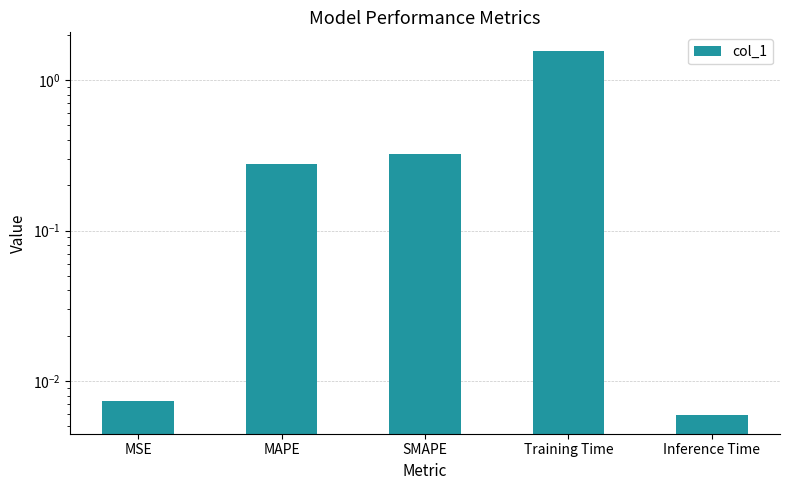

What is the change in value from MAPE to Training Time?

+1.3